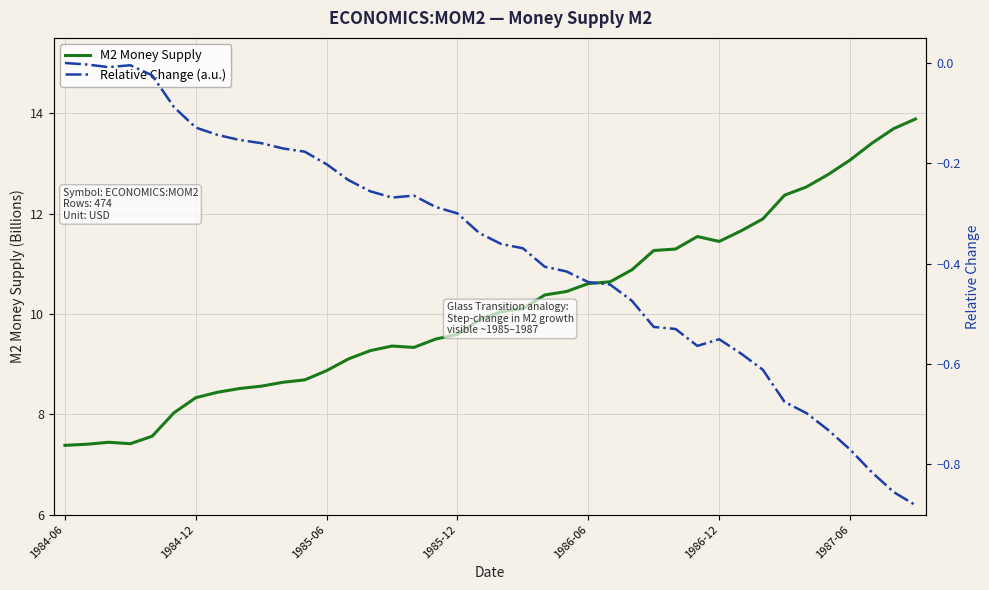

How many interior local valleys does the Relative Change (a.u.) series have?

3